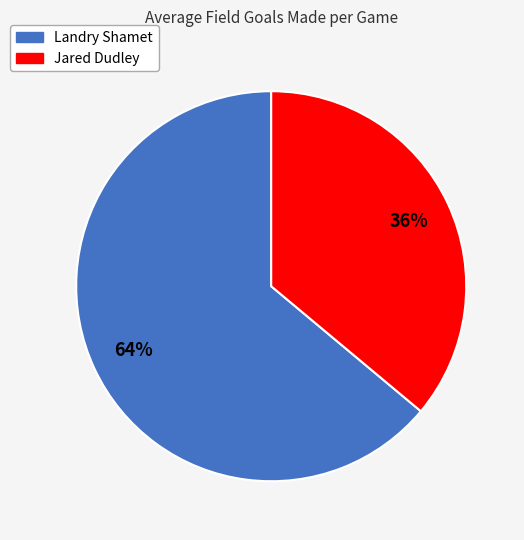

Is there a majority slice in this chart?

Yes